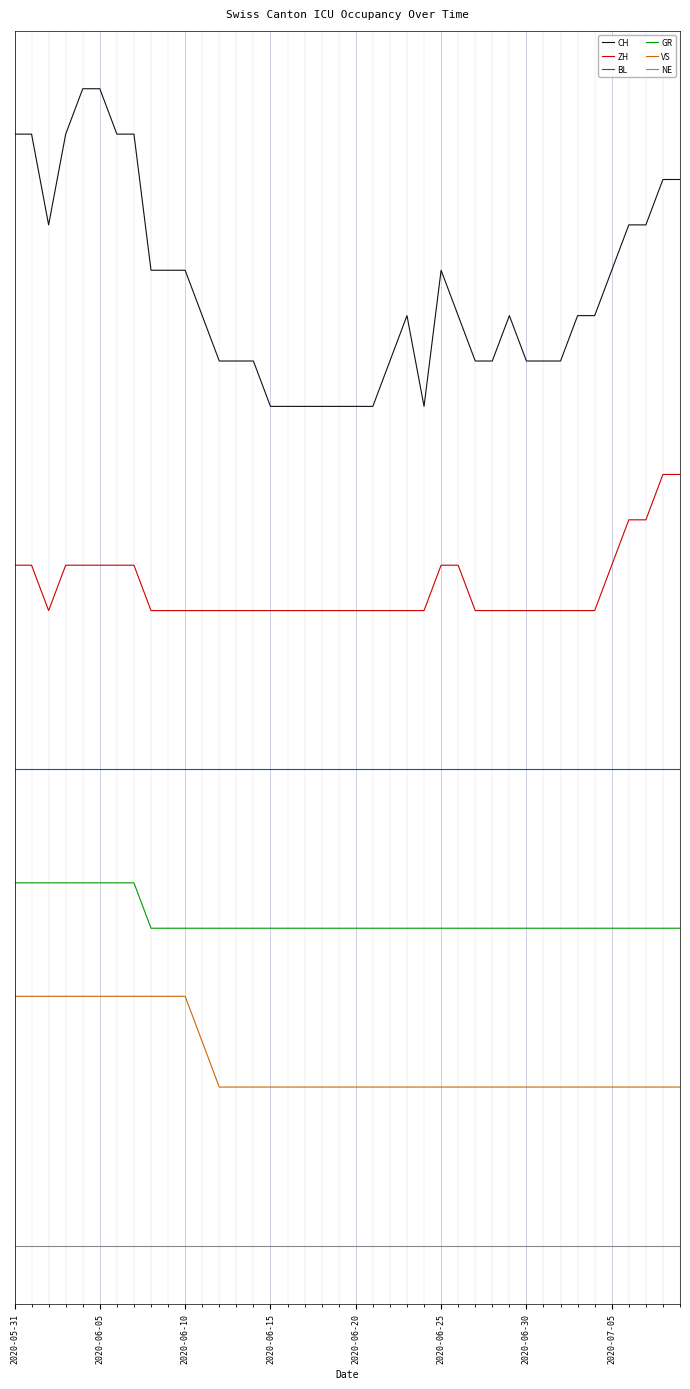

True or false: VS and BL cross at least once.

False